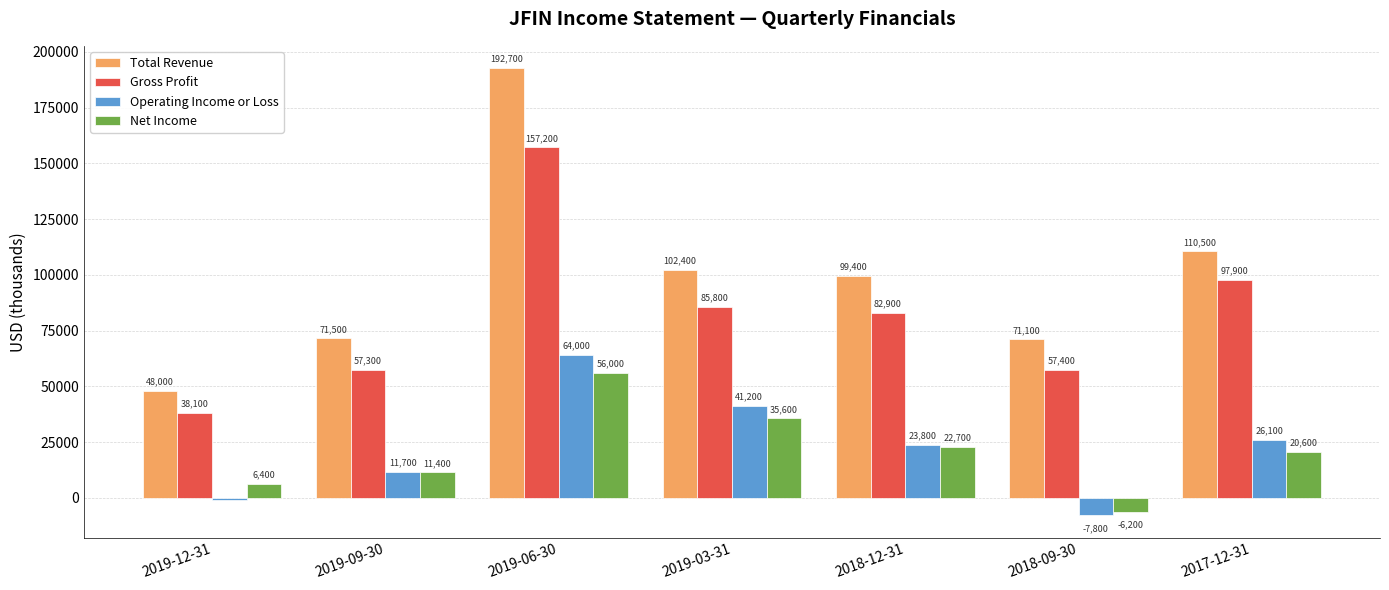

How many series are shown in this chart?

4